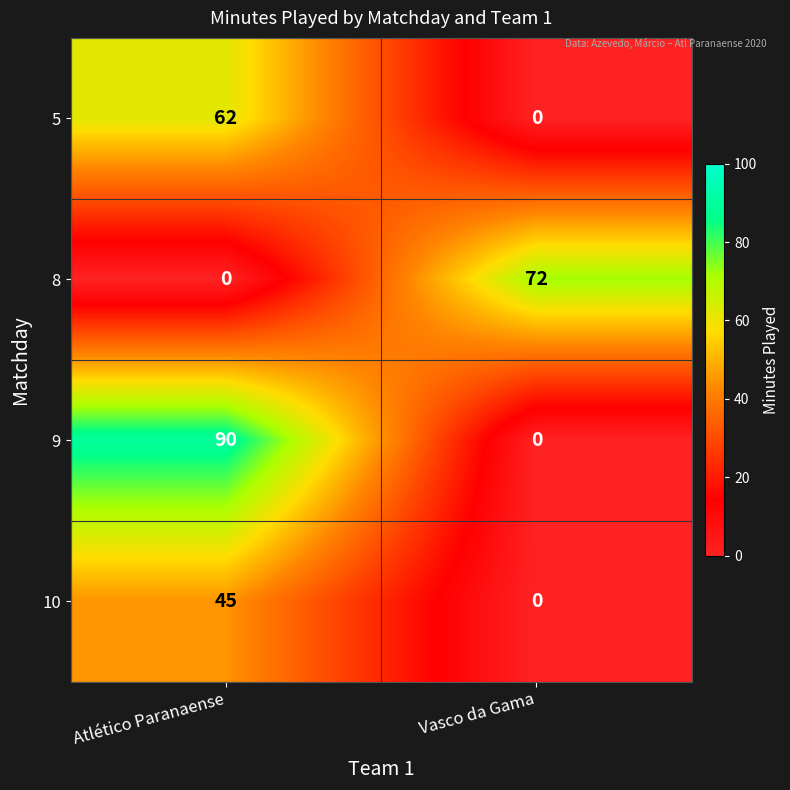

What is the sum of the 8 values at Vasco da Gama and Atlético Paranaense?

72